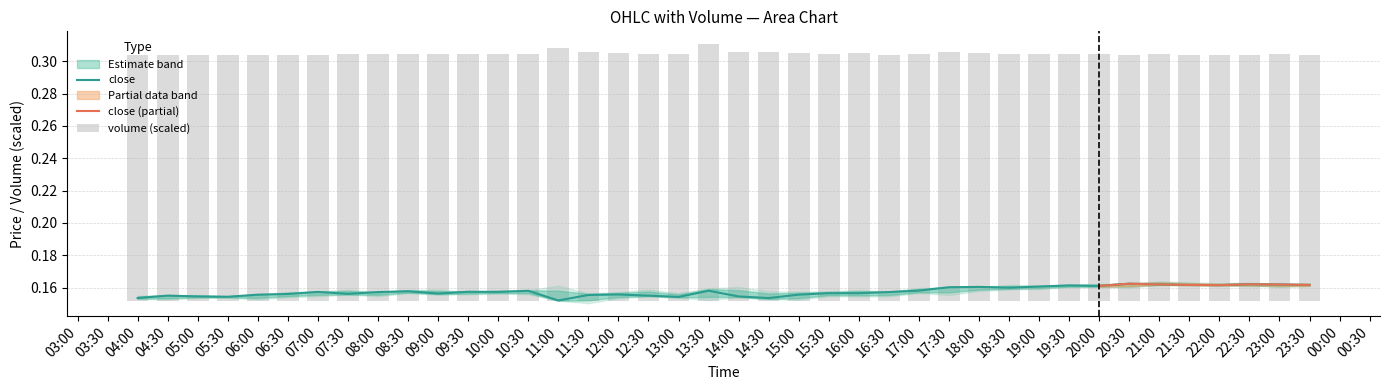

At which category is the sum across all series the highest?

2025-10-13 13:30:00